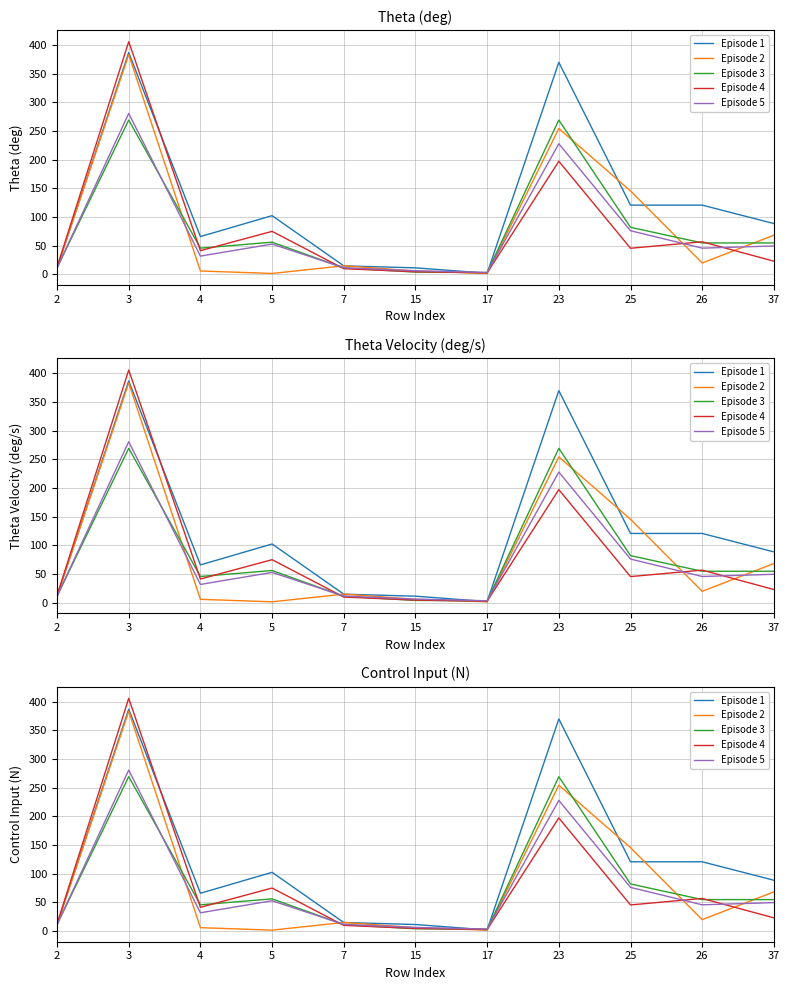

Reading left to right, list all the values displayed in this chart.

Episode 1: 11.0	386.9	65.7	102.2	14.6	11.1	1.7	369.9	120.6	120.6	88.4
Episode 2: 10.9	383.3	5.6	1.3	14.7	5.6	1.3	254.3	145.3	19.6	68.1
Episode 3: 11.2	269.2	45.5	55.9	10.9	3.7	2.9	269.1	81.9	54.6	54.6
Episode 4: 12.3	405.9	41.1	74.8	9.6	4.3	2.4	197.1	45.3	56.6	22.7
Episode 5: 10.8	280.7	31.6	52.6	11.3	6.0	3.1	227.7	75.9	45.5	49.3